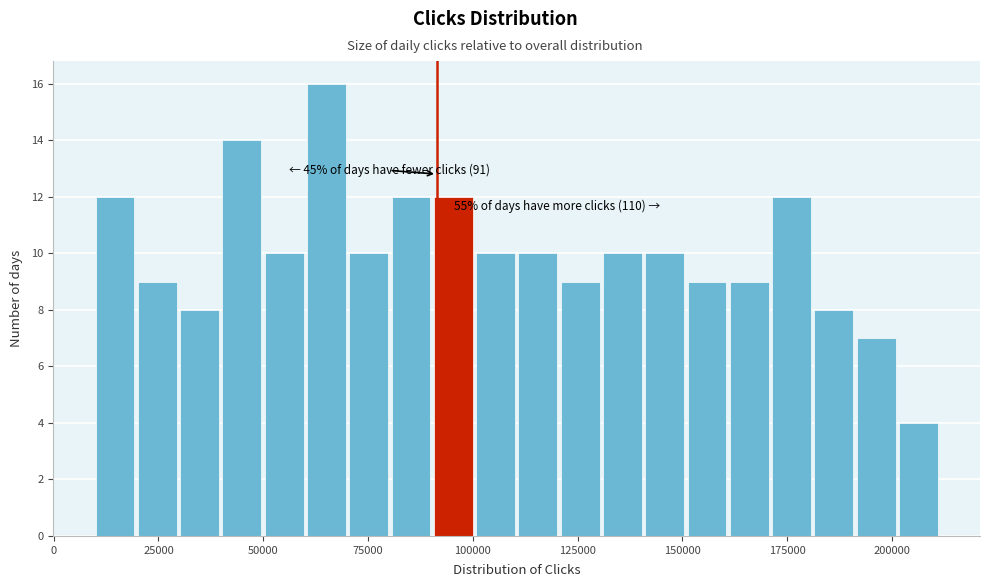

Read against the x-axis, roughly where is the centre of the tallest bar?

65000